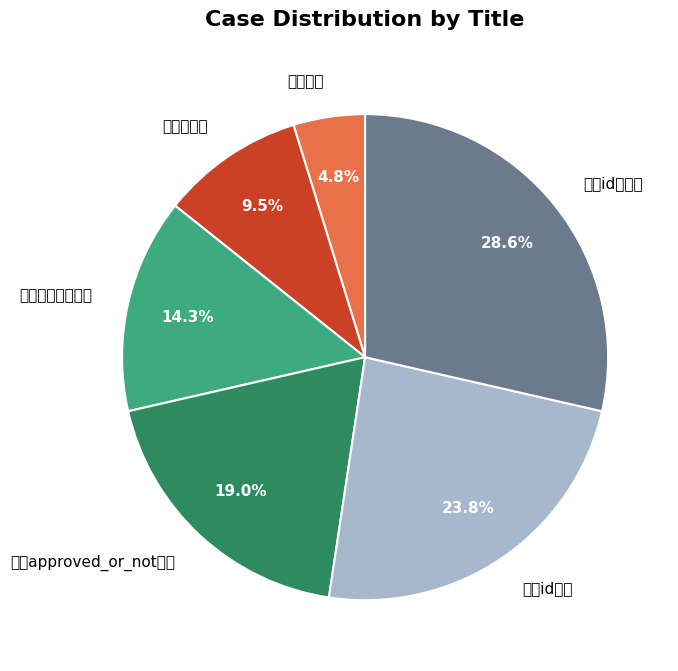

Is 项目id不存在 the majority of the pie?

No